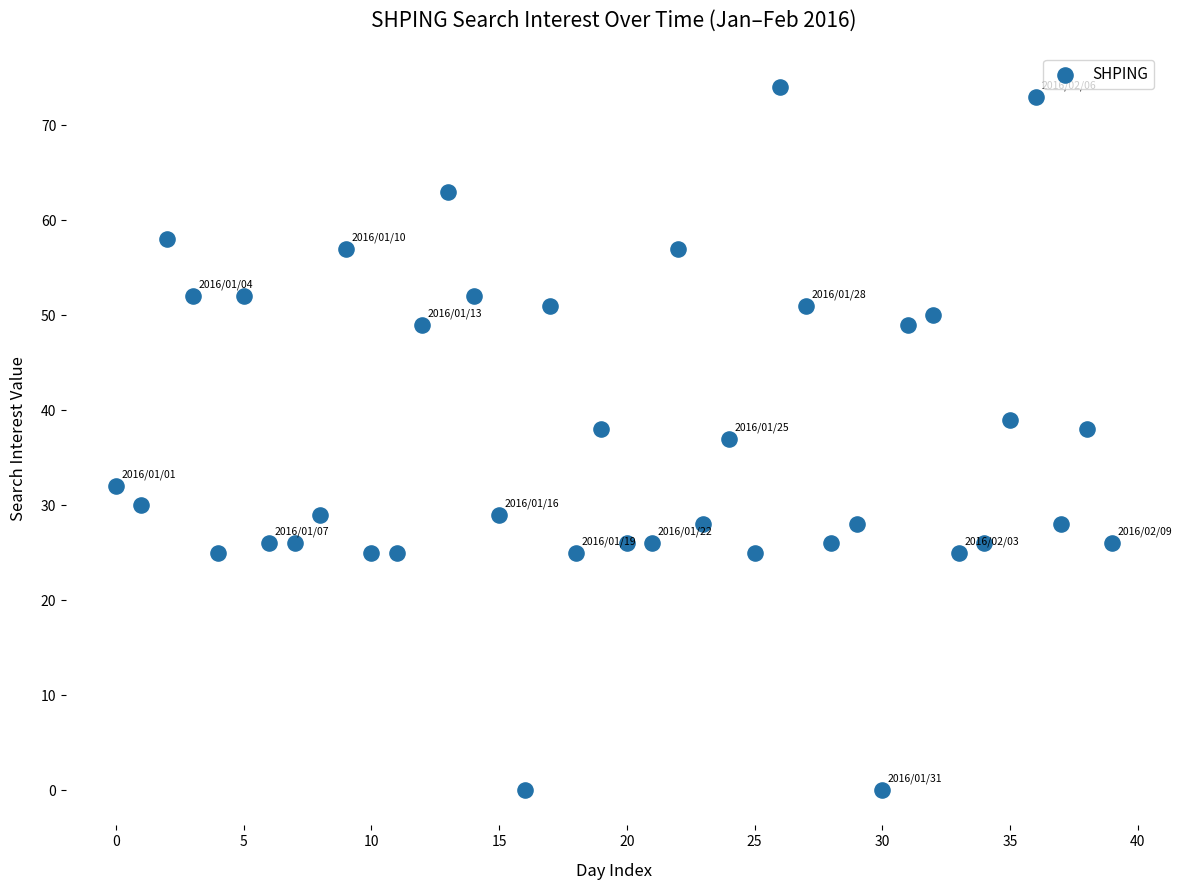

What is the range of Y values (max minus min)?

74